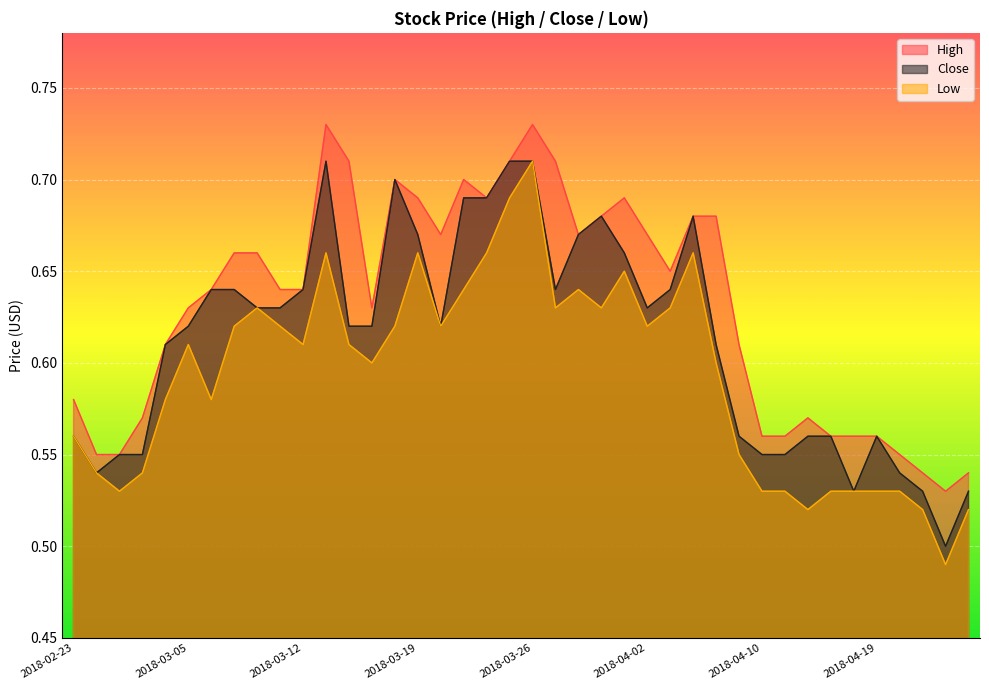

What is the label of the 37th point from the right?

2018-02-28